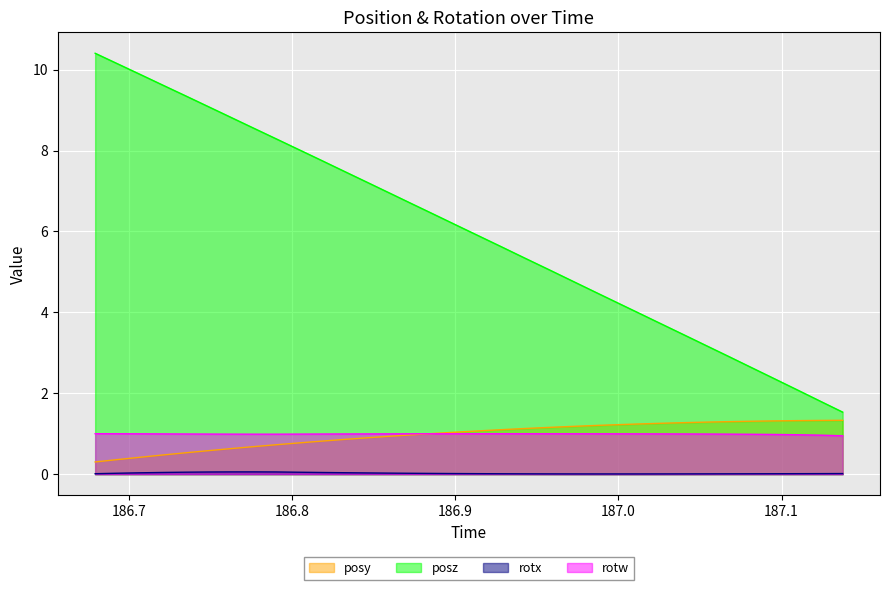

What is the minimum value for posz?

1.5